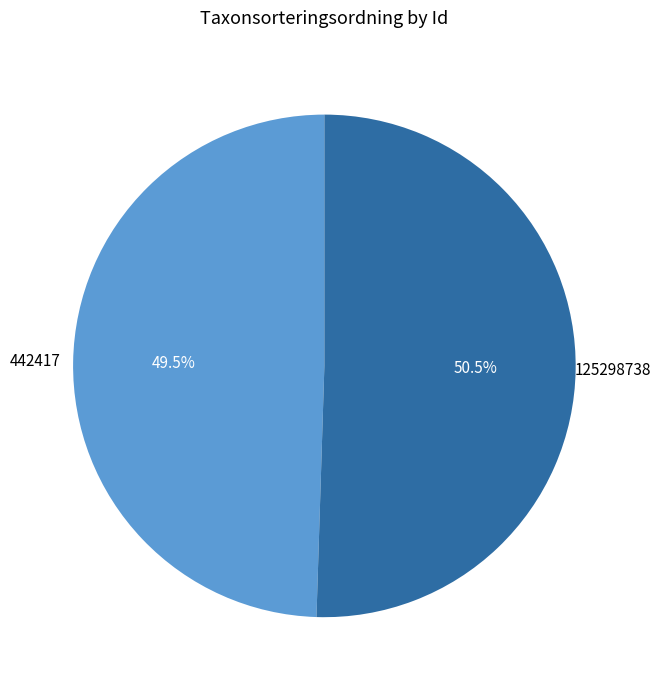

Is there a majority slice in this chart?

Yes